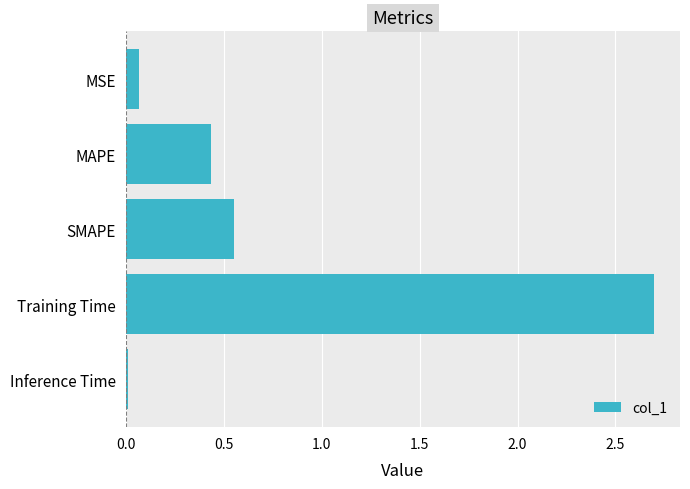

The value at Training Time is 2.7. True or false?

True